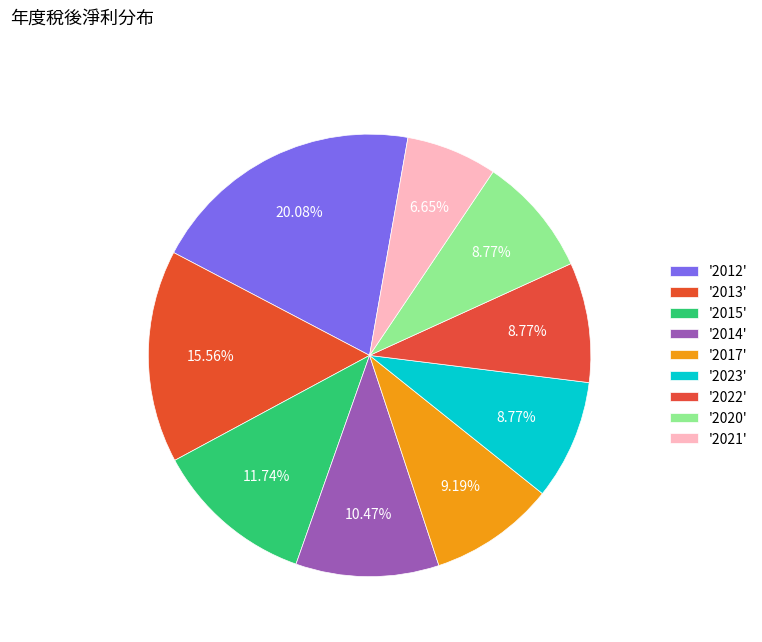

To the nearest percent, what is the difference between the largest and smallest slice percentages?

13%